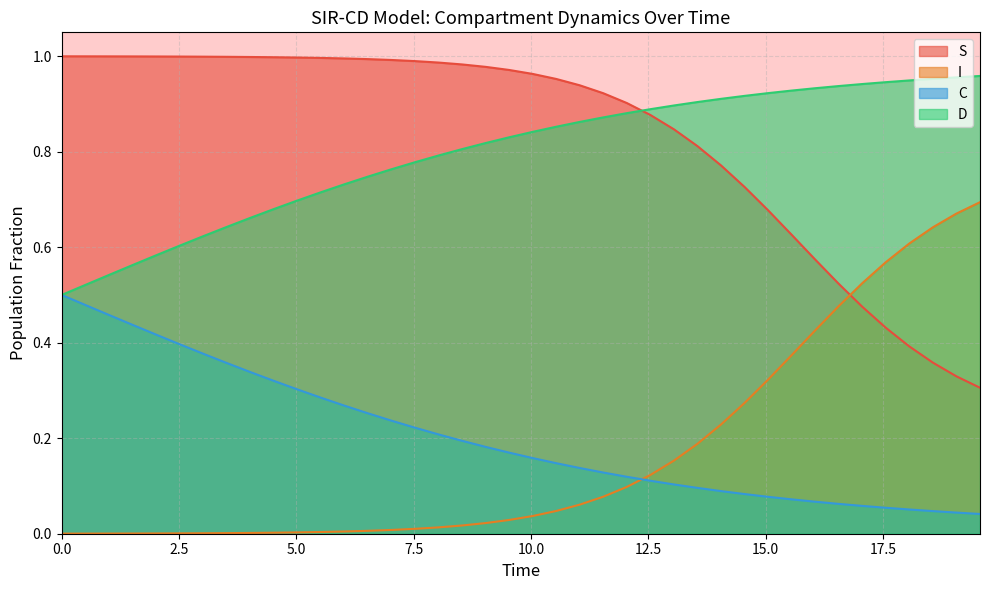

How many distinct data groups are displayed?

4